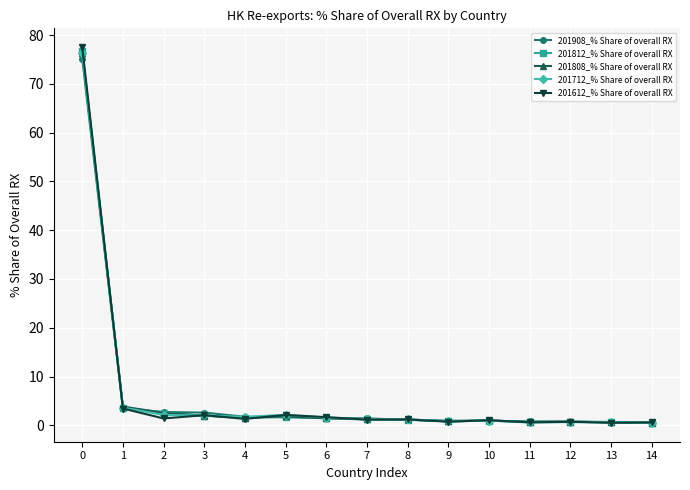

What is the total value across all series at 3?

10.6